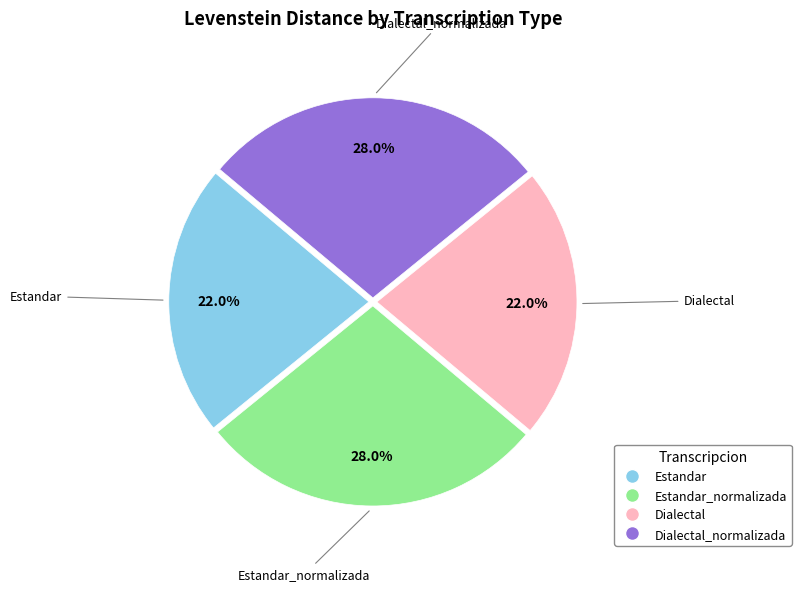

Is there any slice that represents more than half of the pie?

No